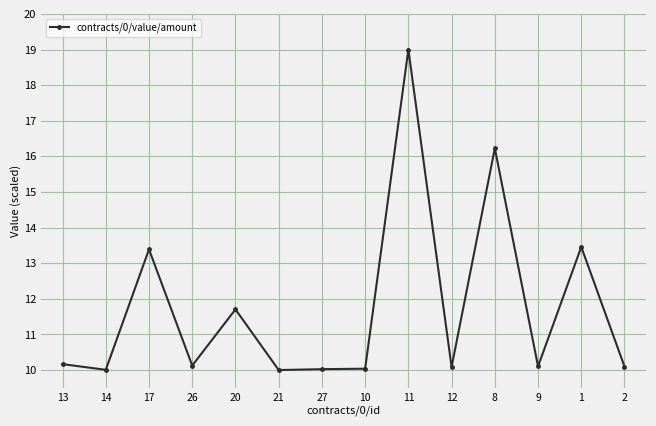

True or false: the data has more than 1 interior local peaks.

True